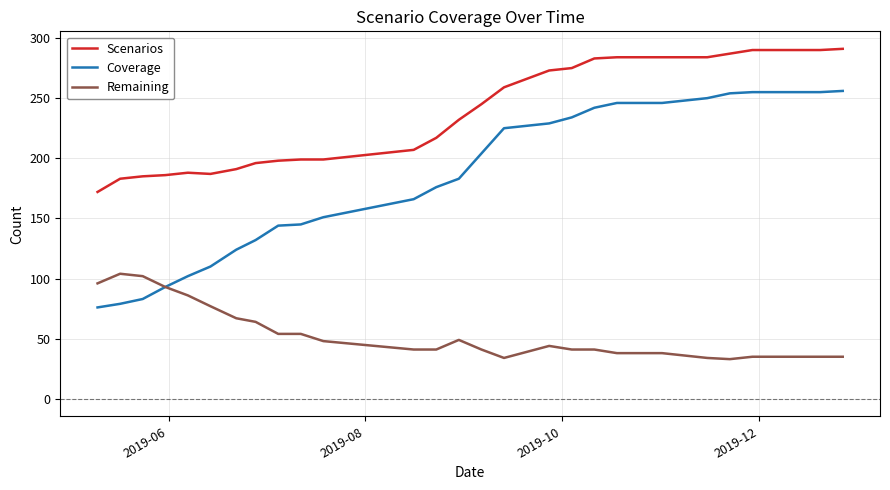

True or false: Scenarios and Coverage intersect in this chart.

False